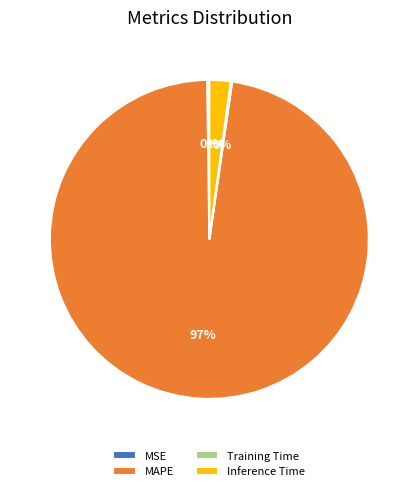

Which slice is the largest?

MAPE